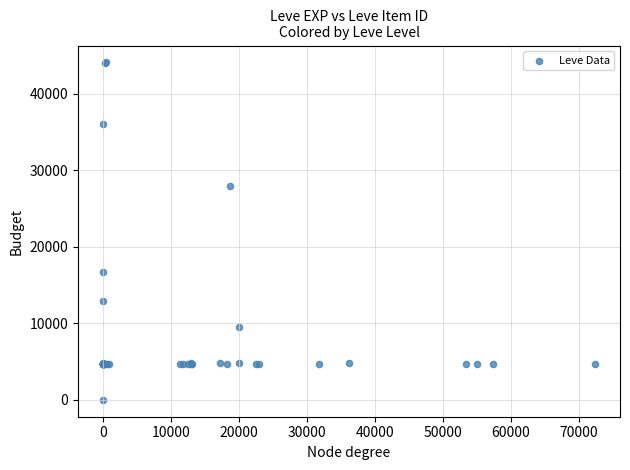

What Y value in the scatter plot is closest to 22050?

16734